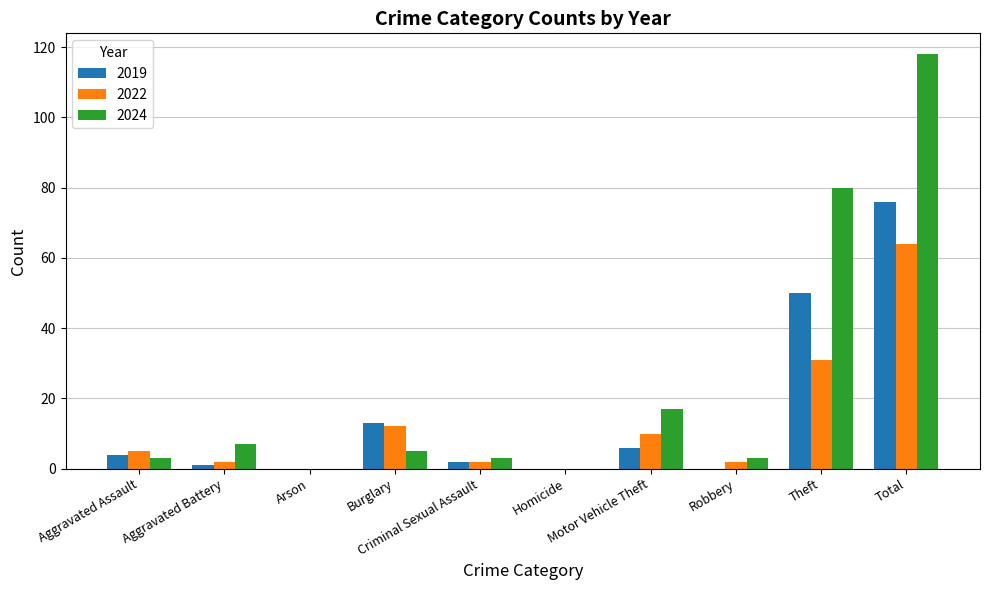

What are all the series names shown in the legend?

2019, 2022, 2024